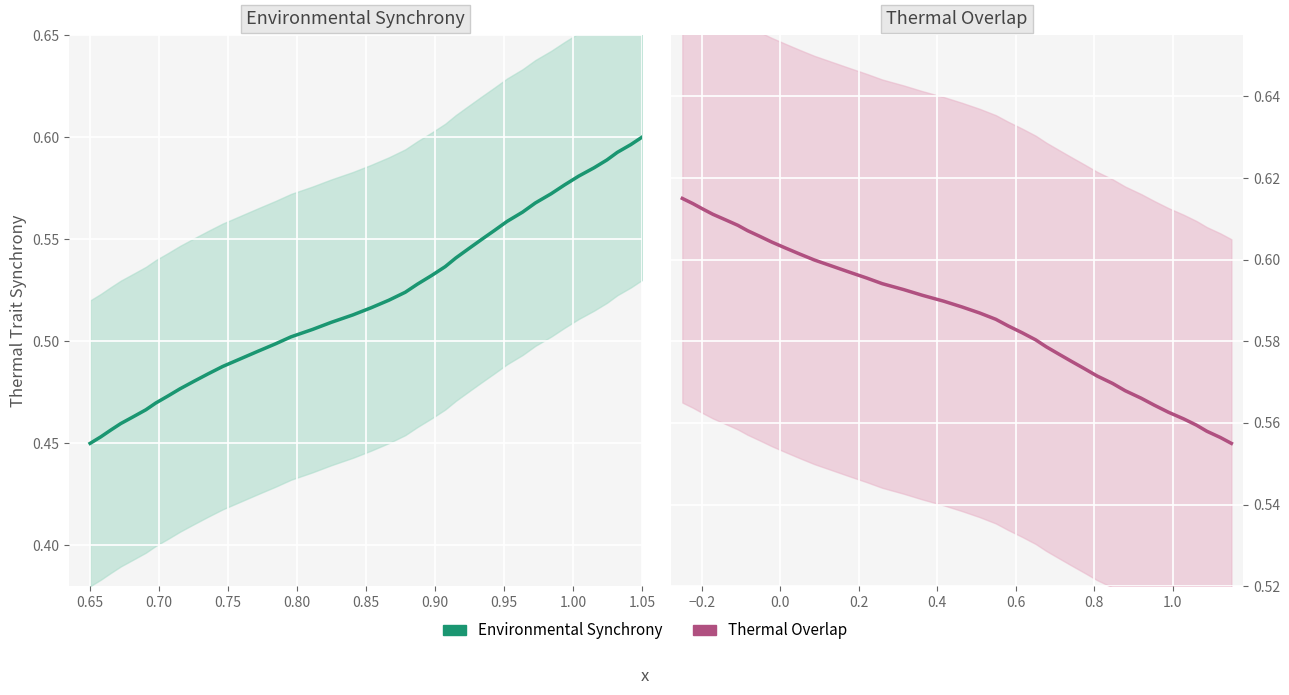

What is the sum of all Environmental Synchrony values?

20.9